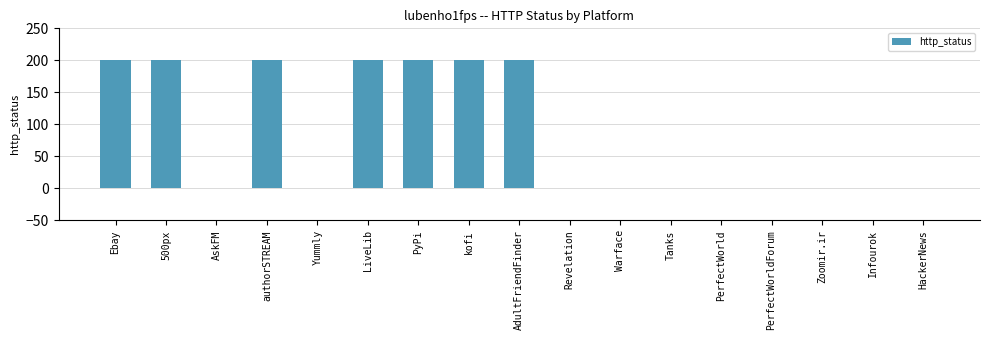

What is the sum of all values?

1400